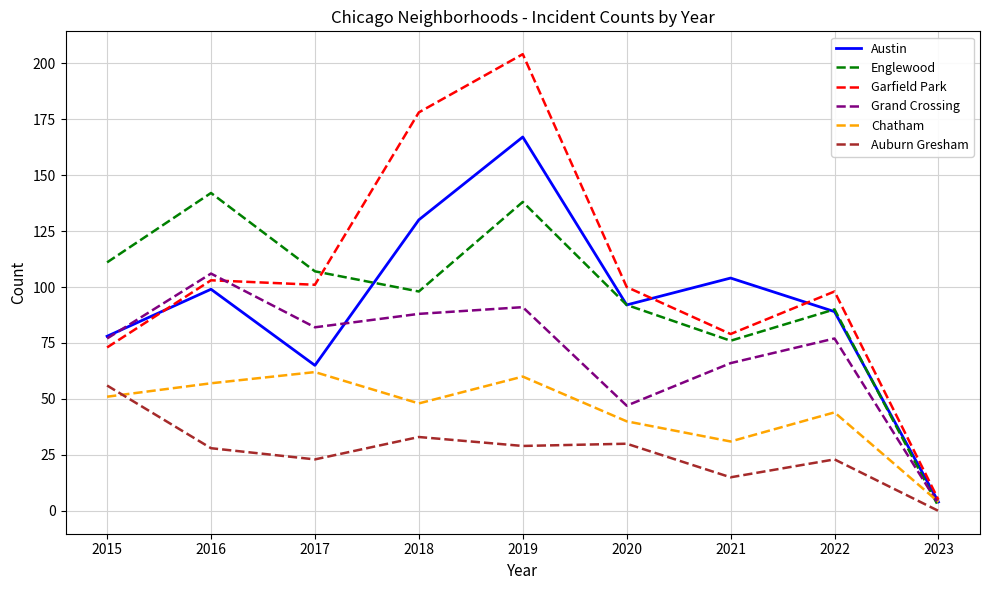

Reading left to right, what are all the values shown in this chart?

Austin: 78	99	65	130	167	92	104	89	4
Englewood: 111	142	107	98	138	92	76	90	2
Garfield Park: 73	103	101	178	204	100	79	98	5
Grand Crossing: 77	106	82	88	91	47	66	77	3
Chatham: 51	57	62	48	60	40	31	44	4
Auburn Gresham: 56	28	23	33	29	30	15	23	0